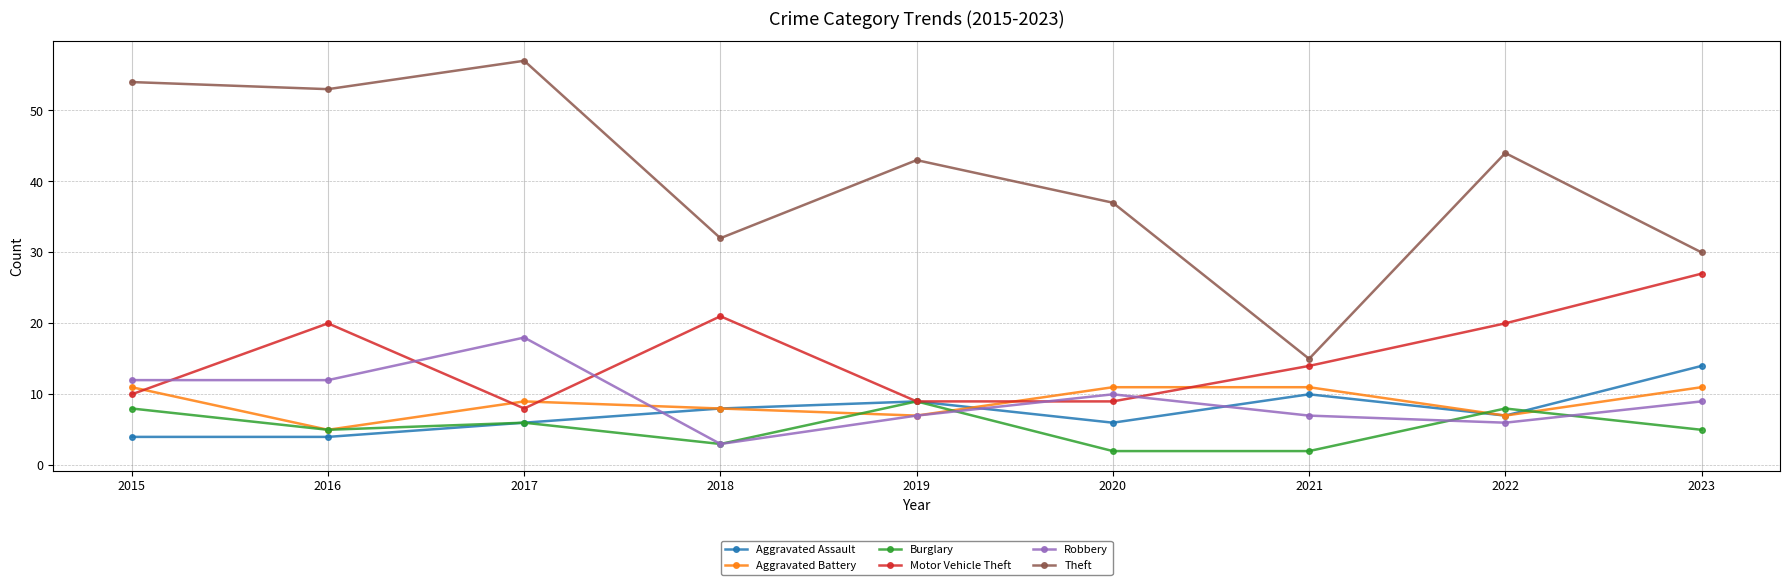

Reading left to right, transcribe all the data shown in this chart.

Aggravated Assault: 4	4	6	8	9	6	10	7	14
Aggravated Battery: 11	5	9	8	7	11	11	7	11
Burglary: 8	5	6	3	9	2	2	8	5
Motor Vehicle Theft: 10	20	8	21	9	9	14	20	27
Robbery: 12	12	18	3	7	10	7	6	9
Theft: 54	53	57	32	43	37	15	44	30